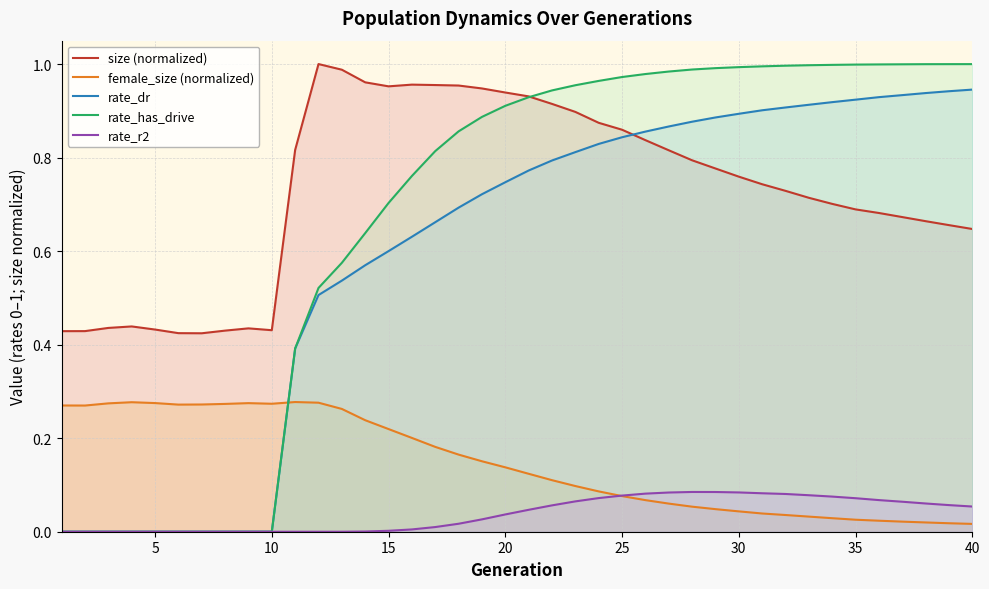

Which series has the widest spread of values?

rate_has_drive